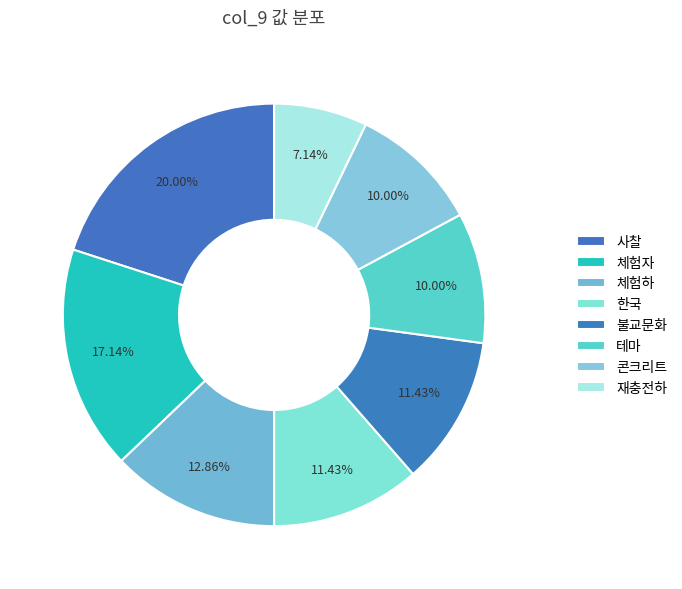

Count the number of slices in the pie.

8